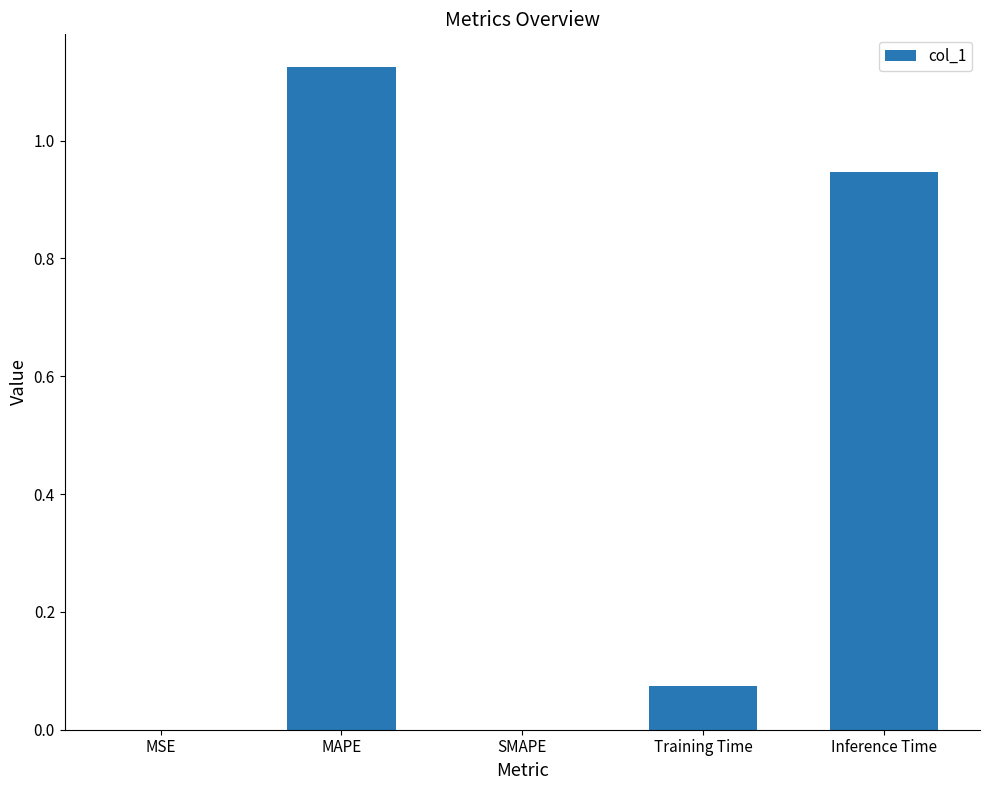

Are the bars horizontal?

No